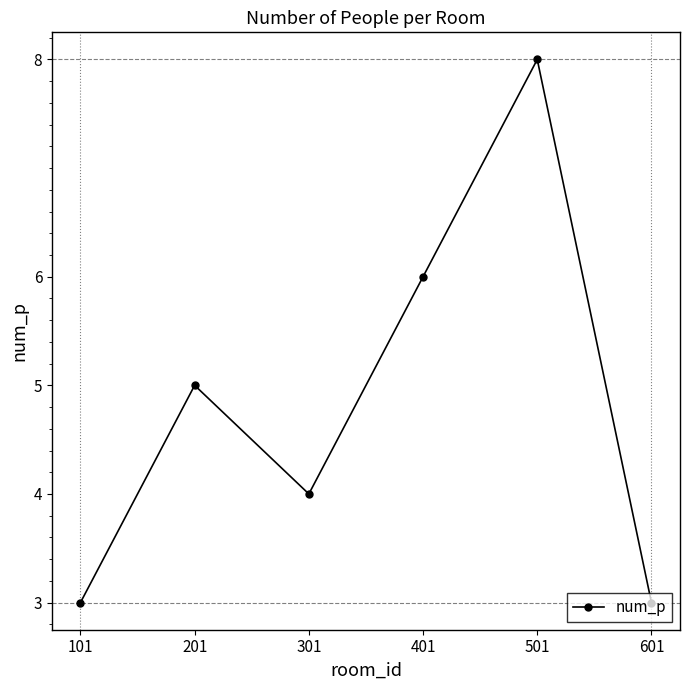

At which category does the data reach its first local peak?

201